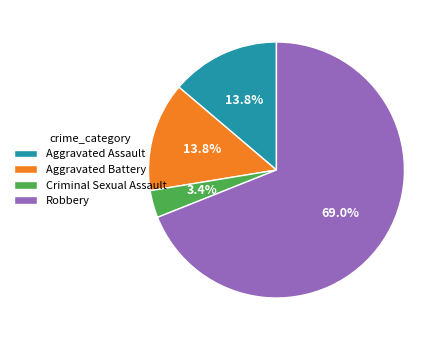

Combined, do Criminal Sexual Assault and Aggravated Battery account for over 50%?

No